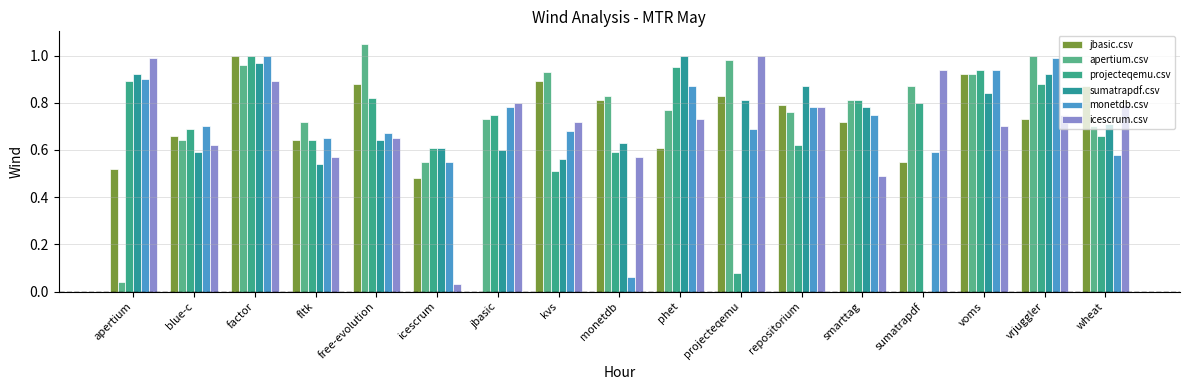

Which series has the largest total across all categories?

apertium.csv